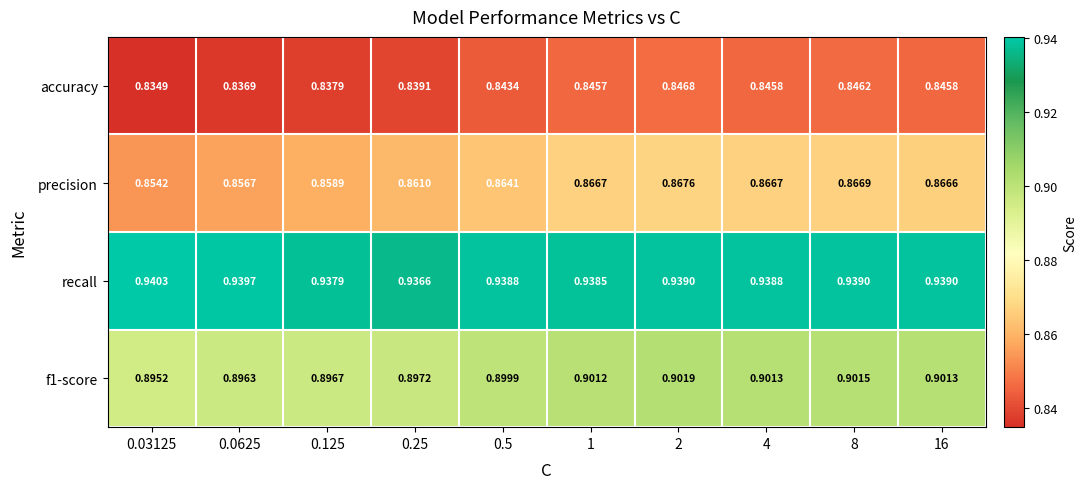

Which series has the largest range (max minus min)?

precision